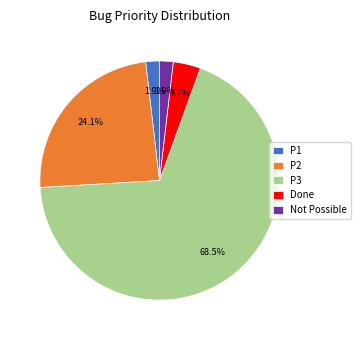

To the nearest percent, what percentage of the pie is P2?

24%